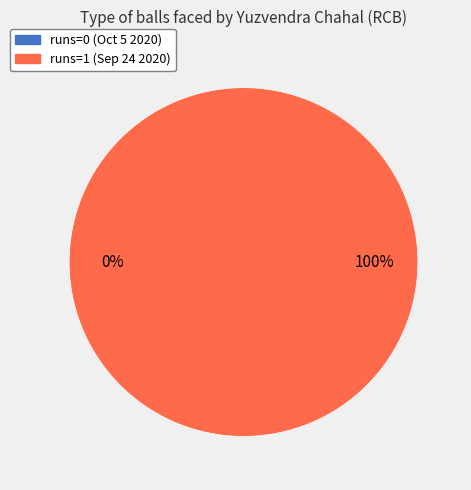

Count the number of slices in the pie.

2